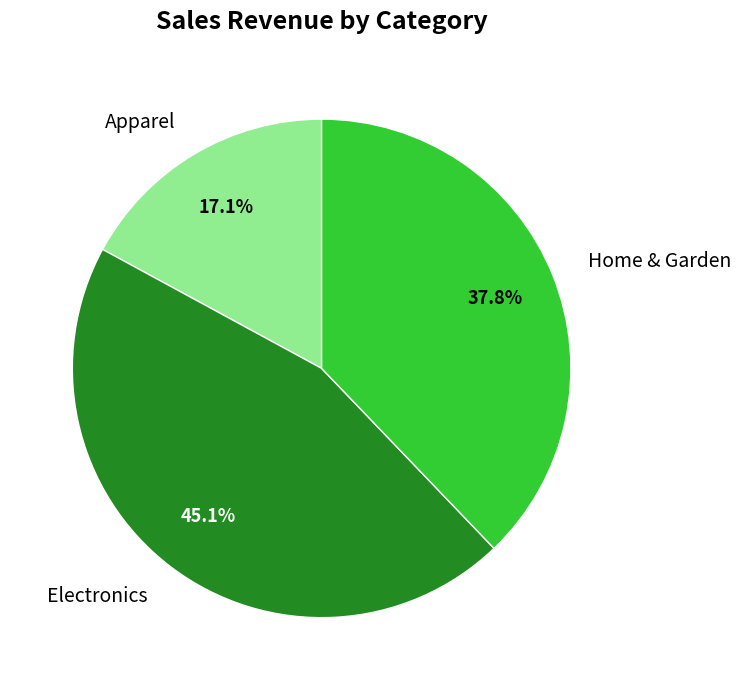

To the nearest percent, what is the average slice percentage?

33%